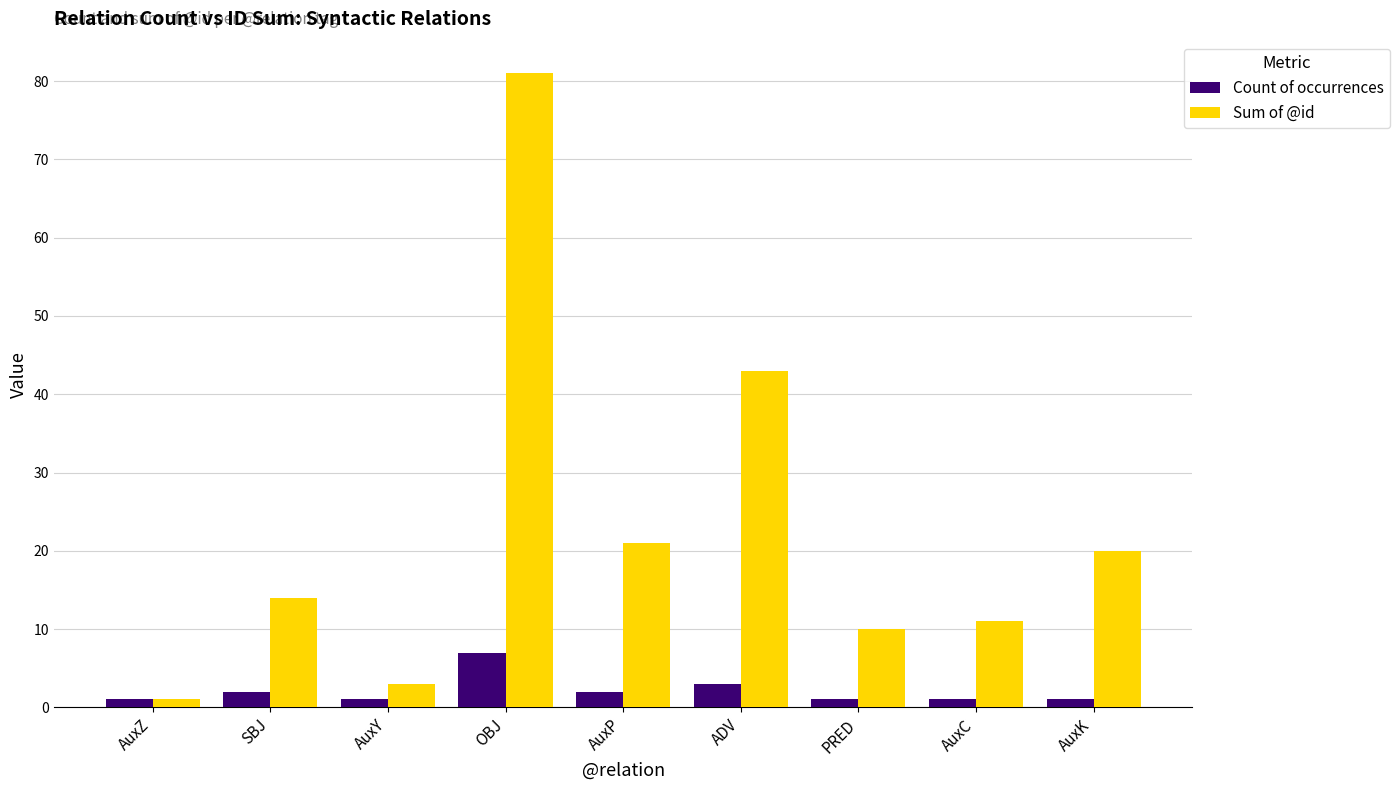

At how many categories does at least one series exceed 45?

1